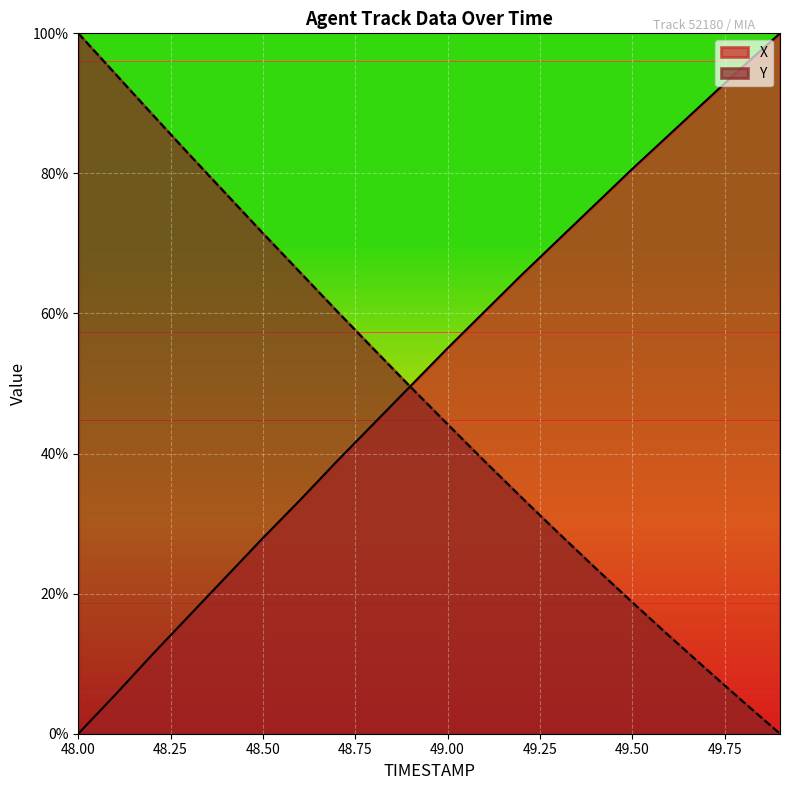

The value of X at 48.9 is 49.7. True or false?

True